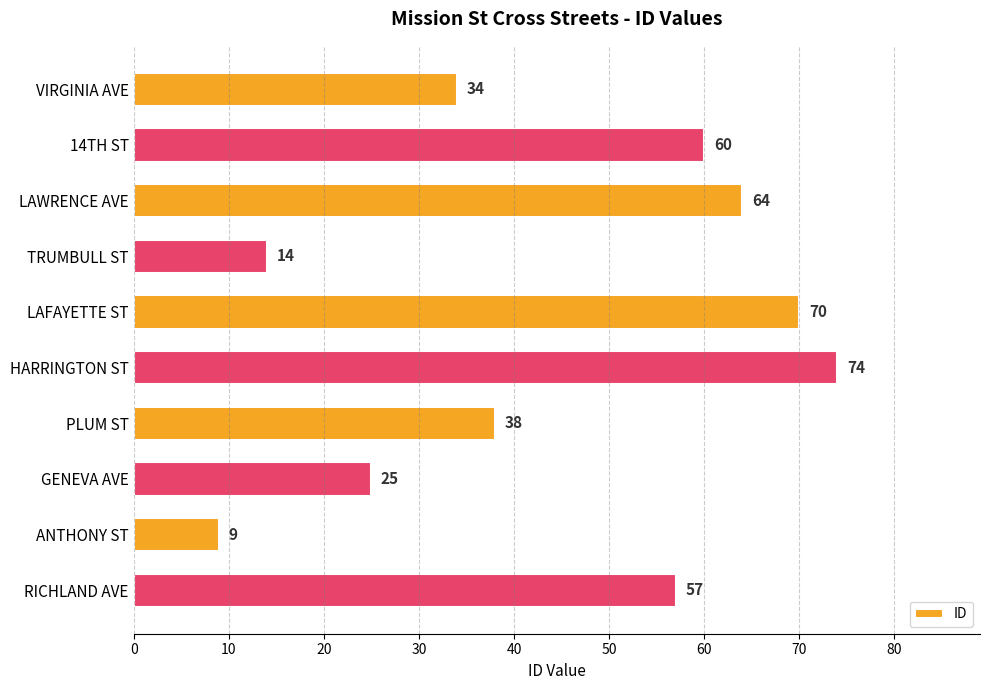

The chart shows a value of 20 at TRUMBULL ST. True or false?

False